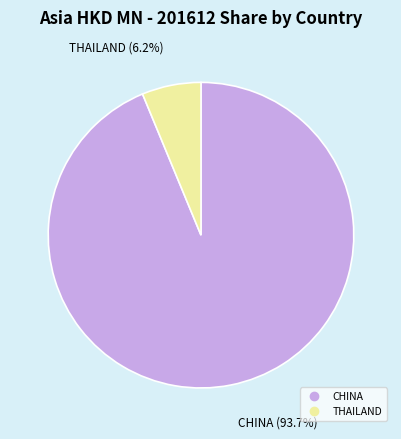

Does any single category account for the majority?

Yes